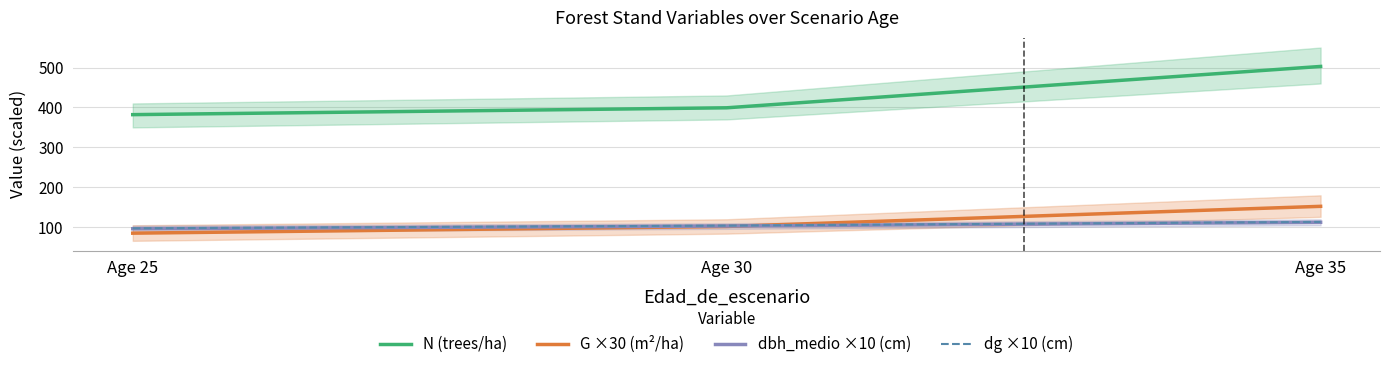

Rank the series at Age 35 from highest to lowest value.

N (trees/ha), G ×30 (m²/ha), dg ×10 (cm), dbh_medio ×10 (cm)